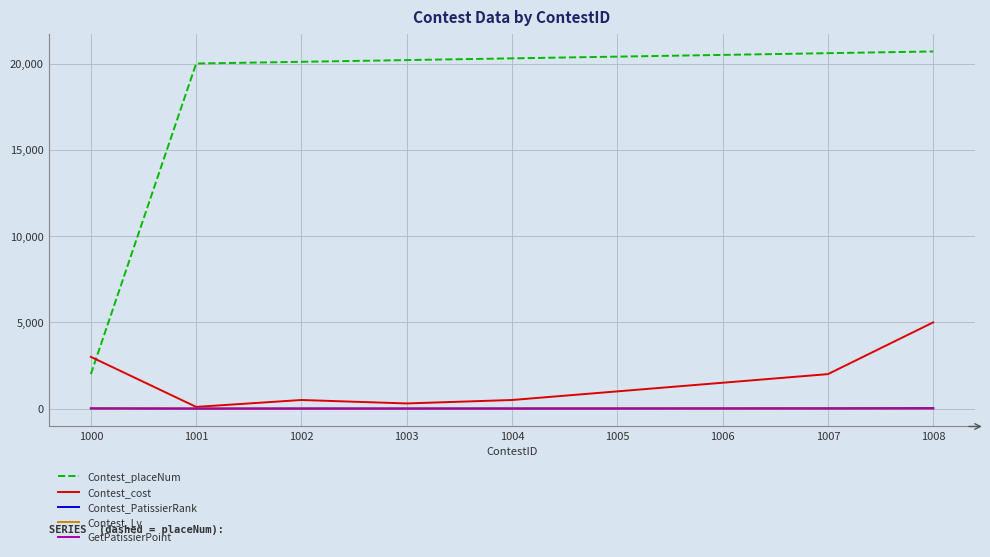

What is the difference between the second highest and minimum values in the Contest_PatissierRank series?

20